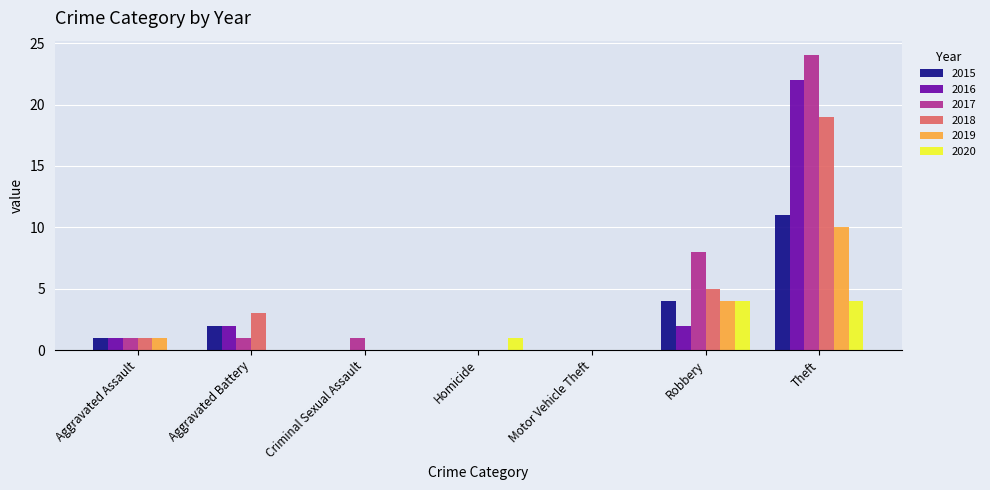

Which series has the largest range (max minus min)?

2017